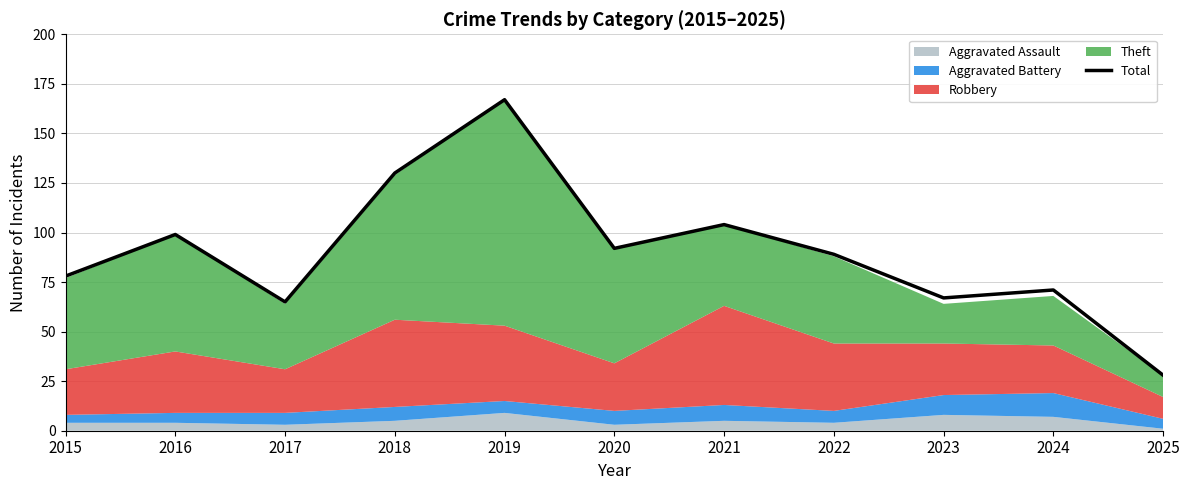

What is the minimum value shown in the chart?

28